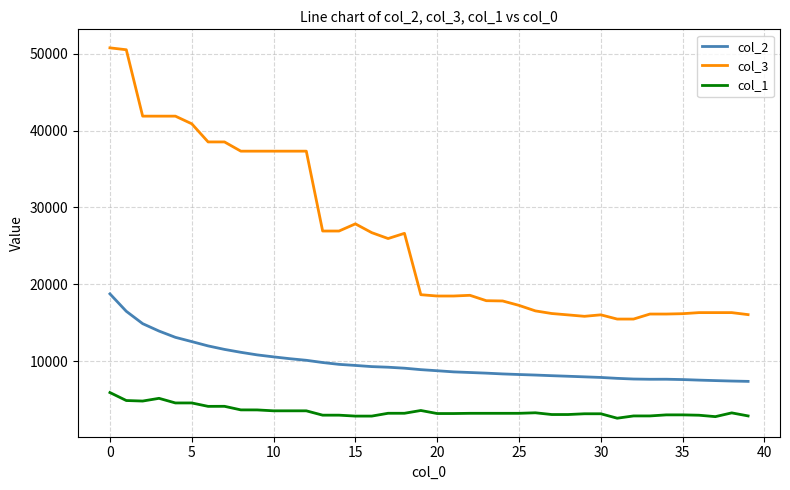

True or false: col_3 and col_1 intersect in this chart.

False